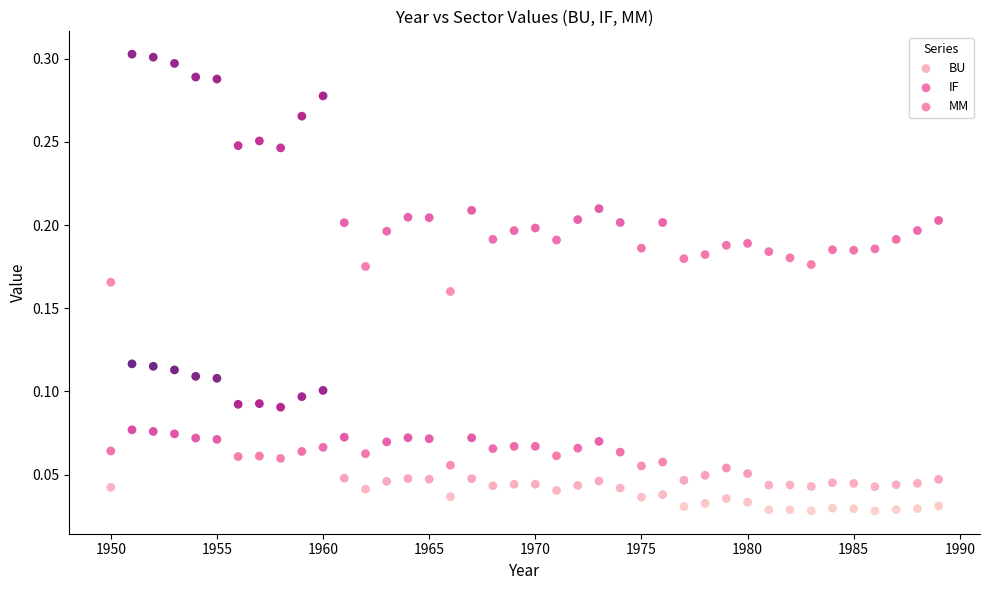

Across all data points, what is the range of X values (max minus min)?

39.0